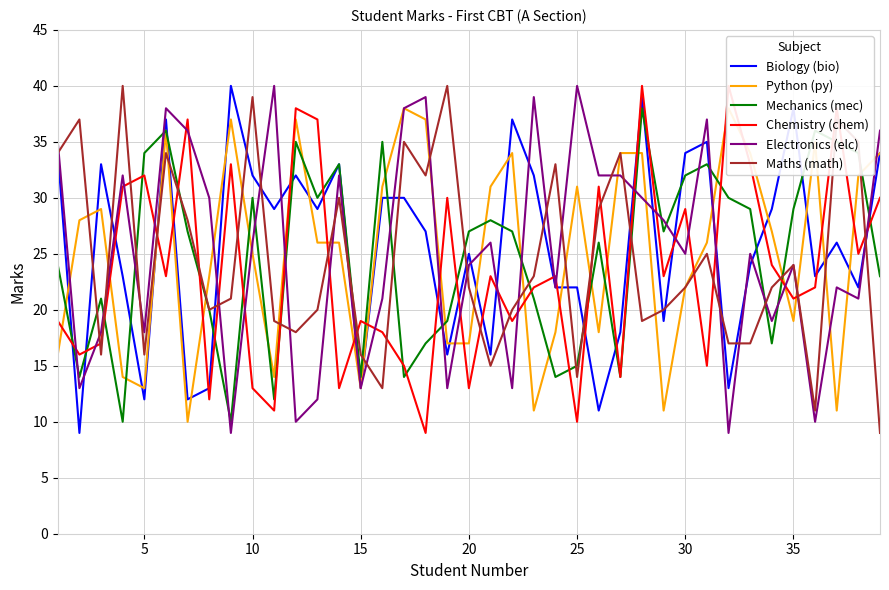

Which series ends up on top after the final intersection of Biology (bio) and Chemistry (chem)?

Biology (bio)